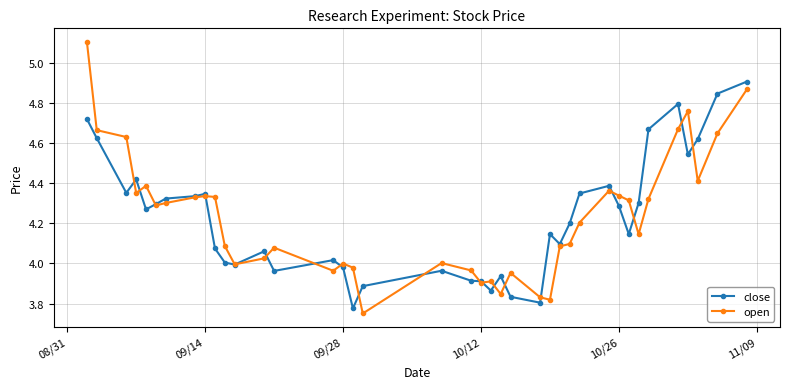

What is the difference between the maximum and minimum values in the open series?

1.4